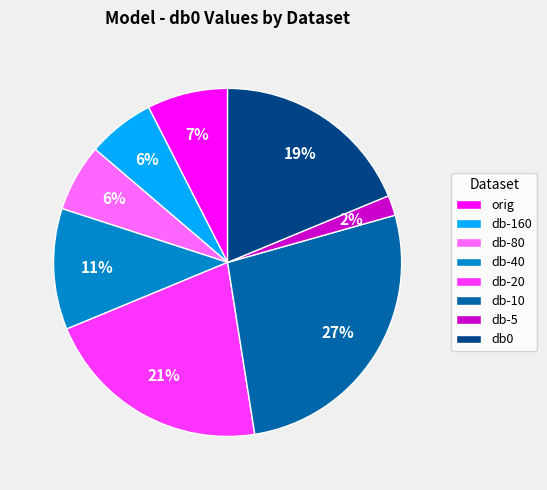

To the nearest percent, what portion does db-10 represent?

27%